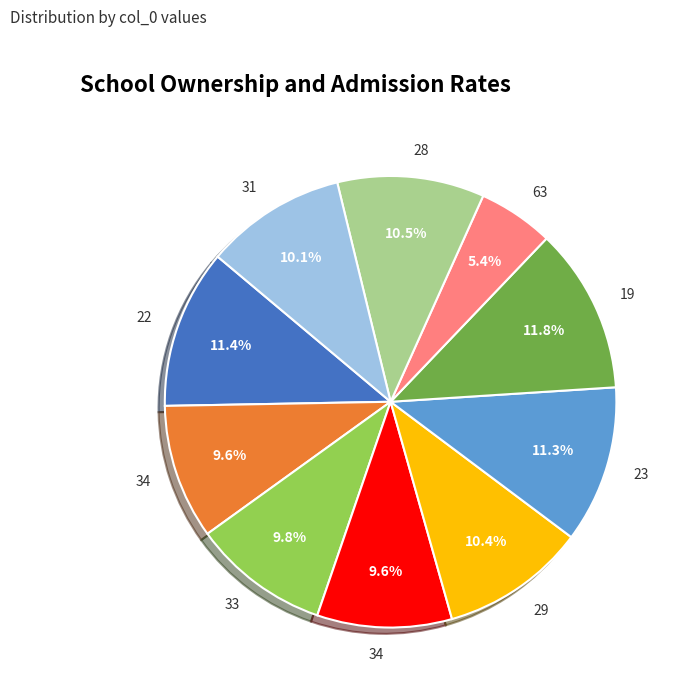

Is there a majority slice in this chart?

No